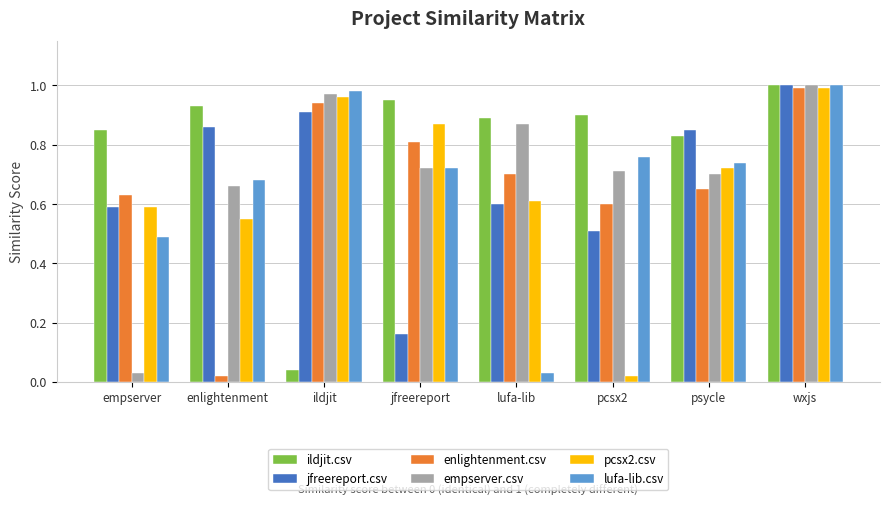

What position from the left is enlightenment?

2